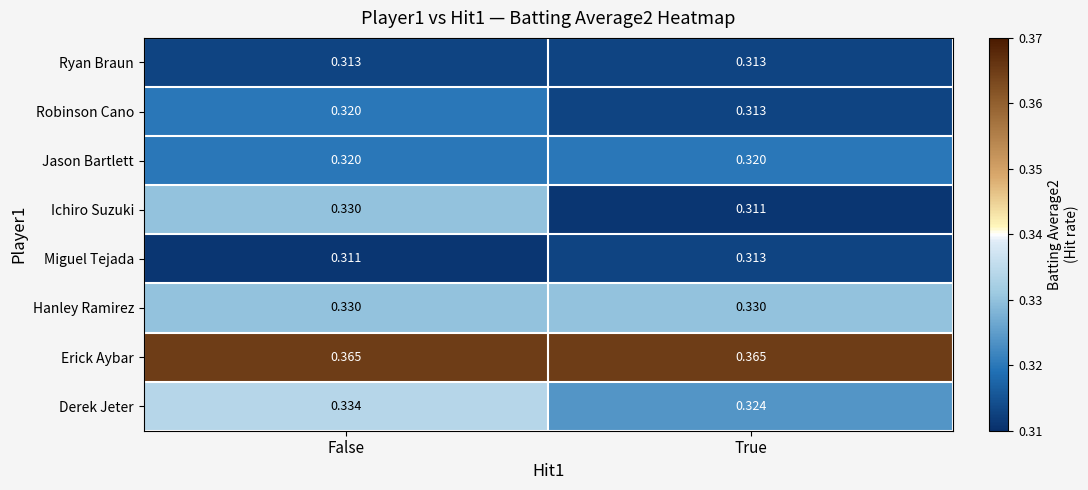

Between False and True, which series saw the biggest shift?

Ichiro Suzuki